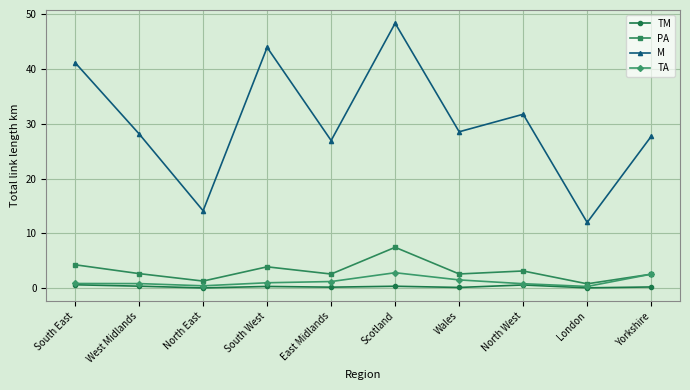

True or false: TA and M intersect in this chart.

False